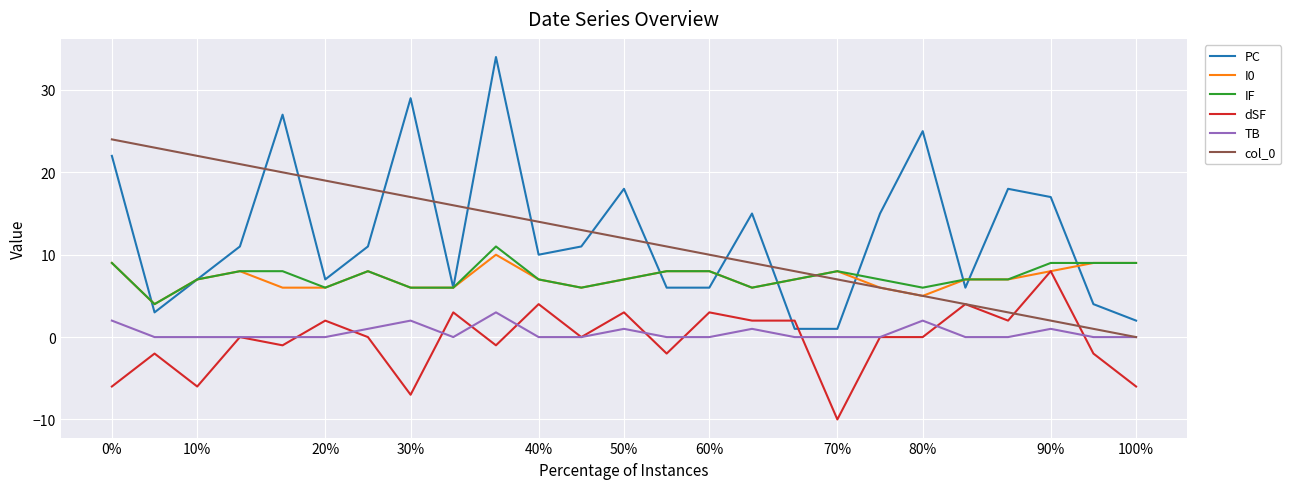

True or false: TB and PC intersect in this chart.

False